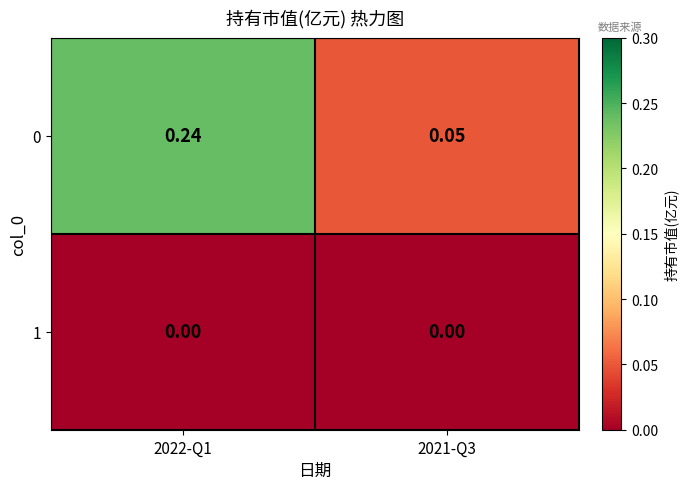

How many categories are shown in the chart?

2